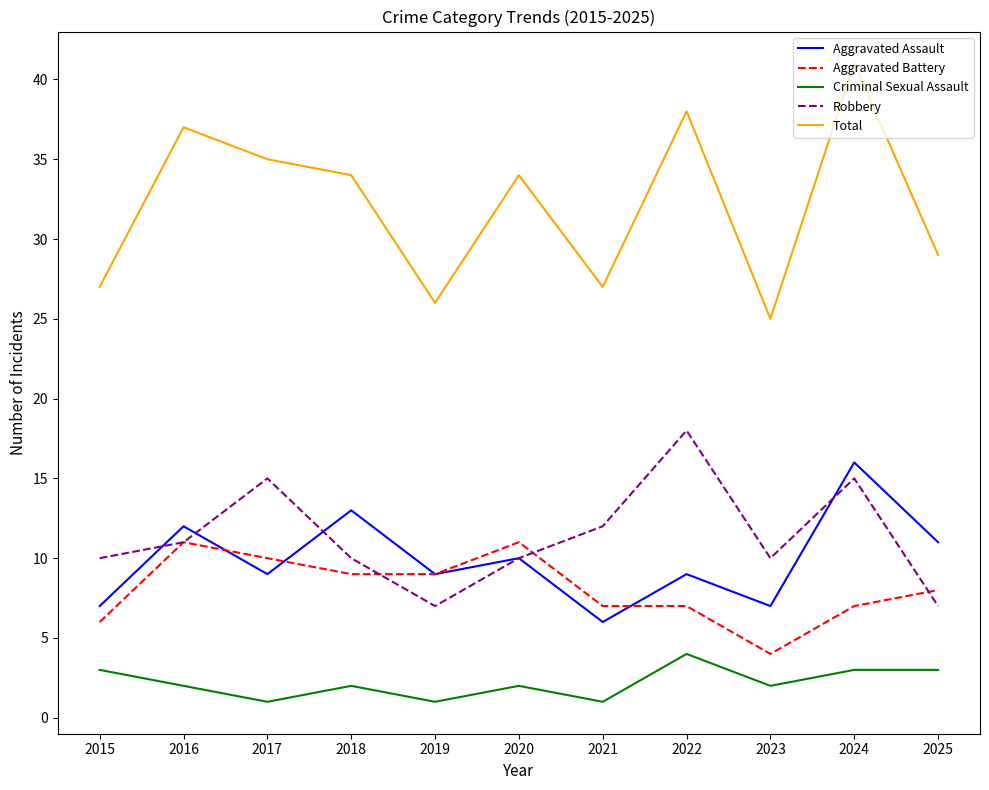

Which series changed the most between 2018 and 2022?

Robbery